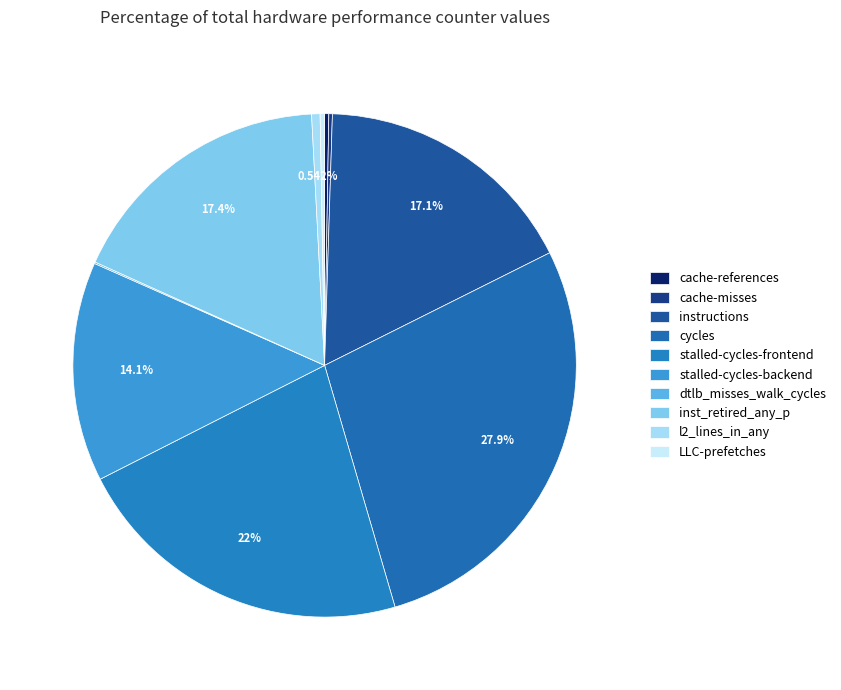

Is there a majority slice in this chart?

No